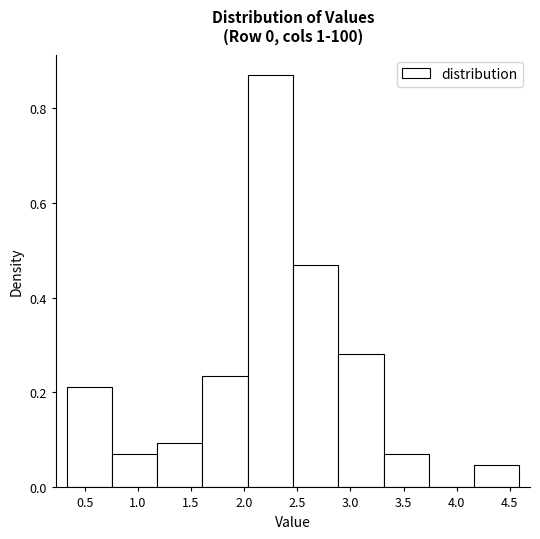

Over which range of the x-axis is the bar tallest?

2.05 to 2.45